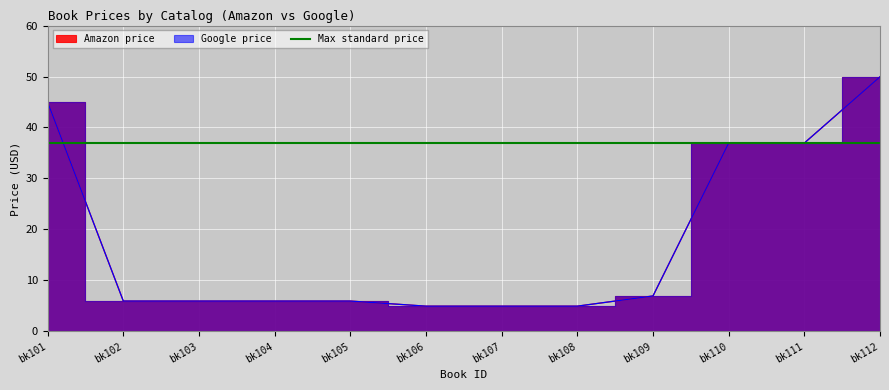

What value does the Amazon price series have at bk104?

6.0